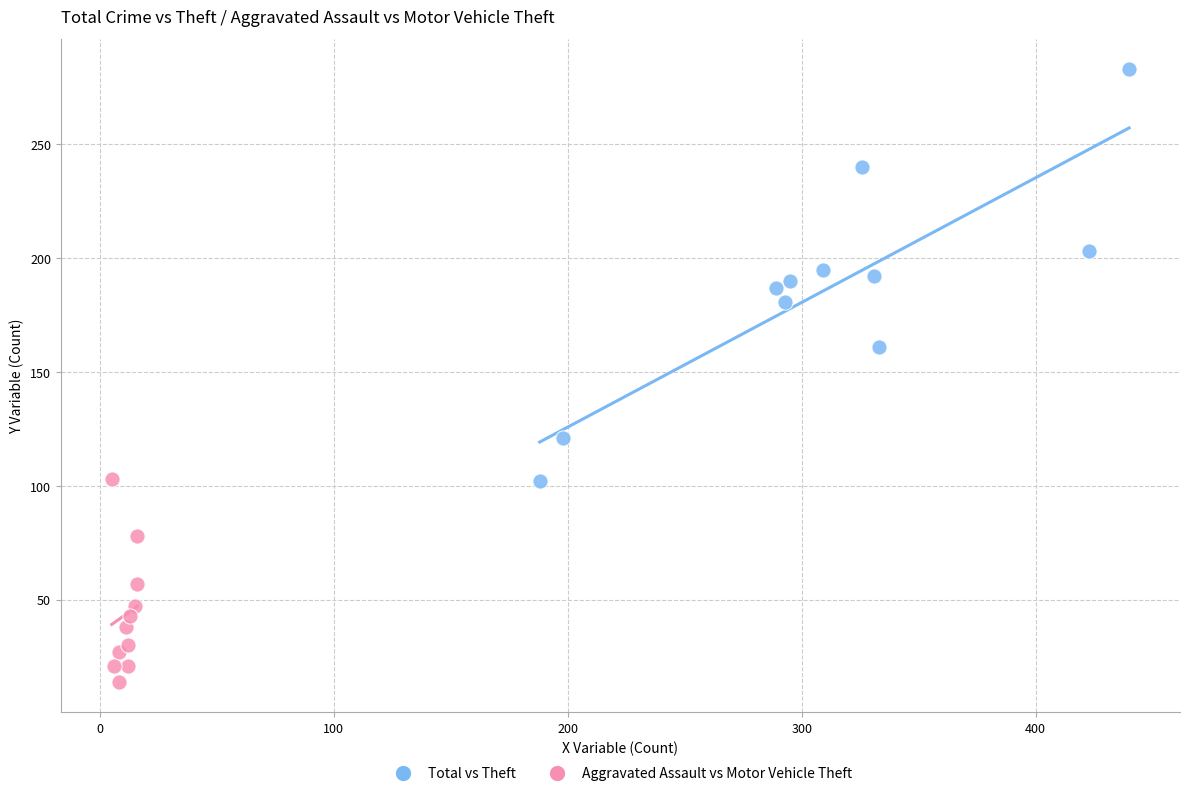

What are all the series names shown in the legend?

Total vs Theft, Aggravated Assault vs Motor Vehicle Theft